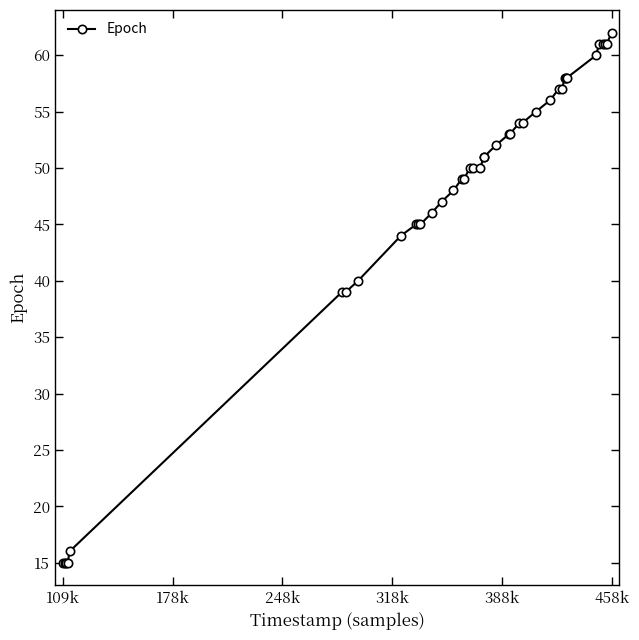

Is this an area chart (filled region under the line)?

No